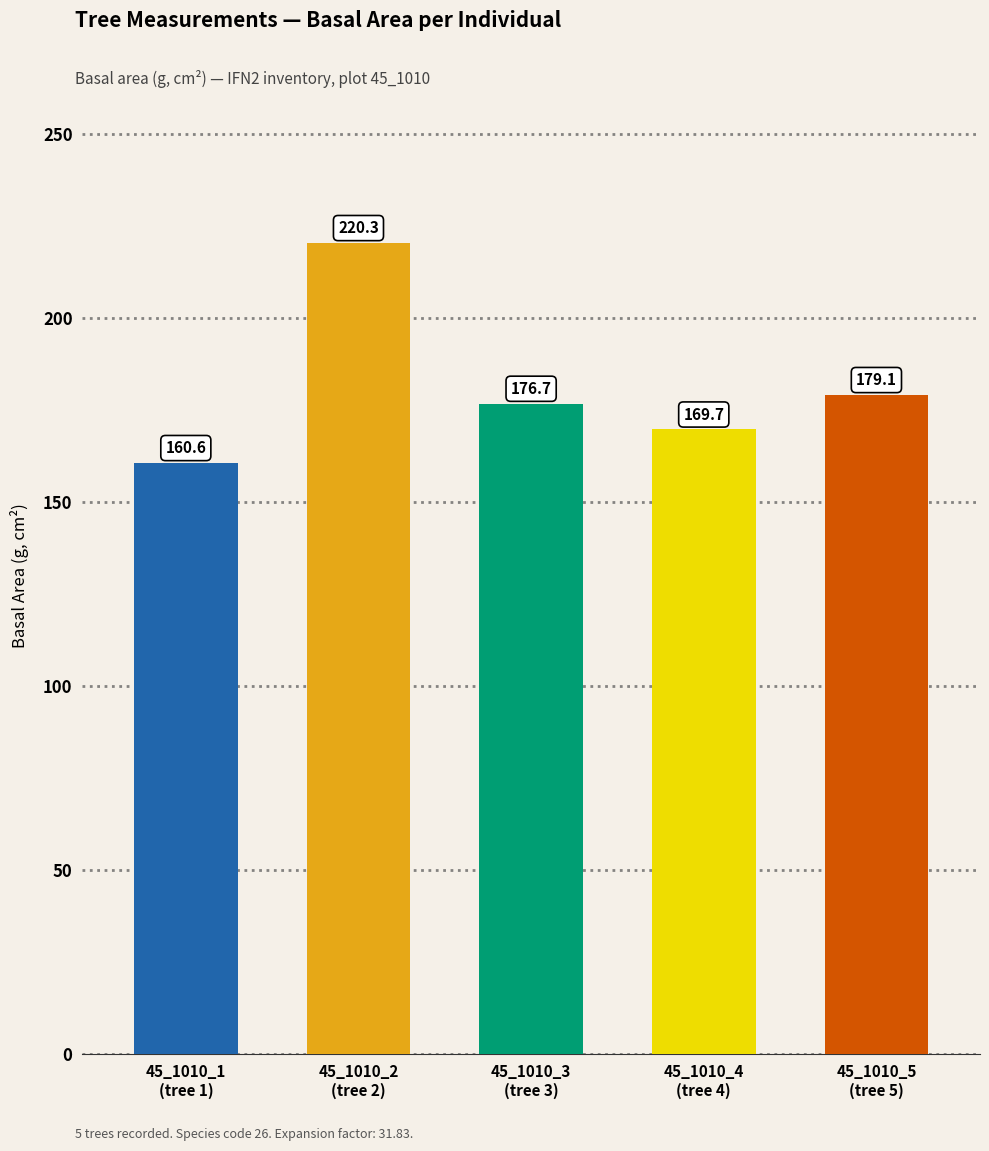

What is the label of the 1st bar from the left?

45_1010_1
(tree 1)